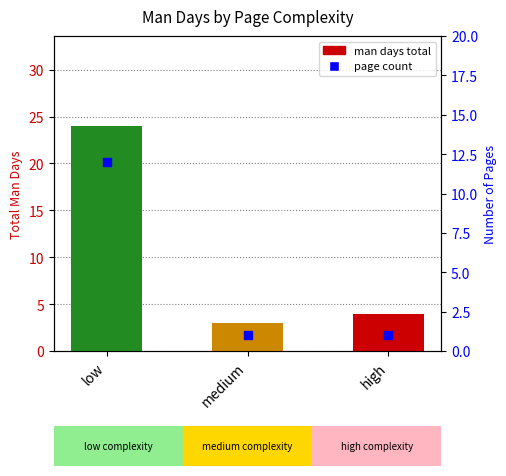

At which category is the sum across all series the highest?

low